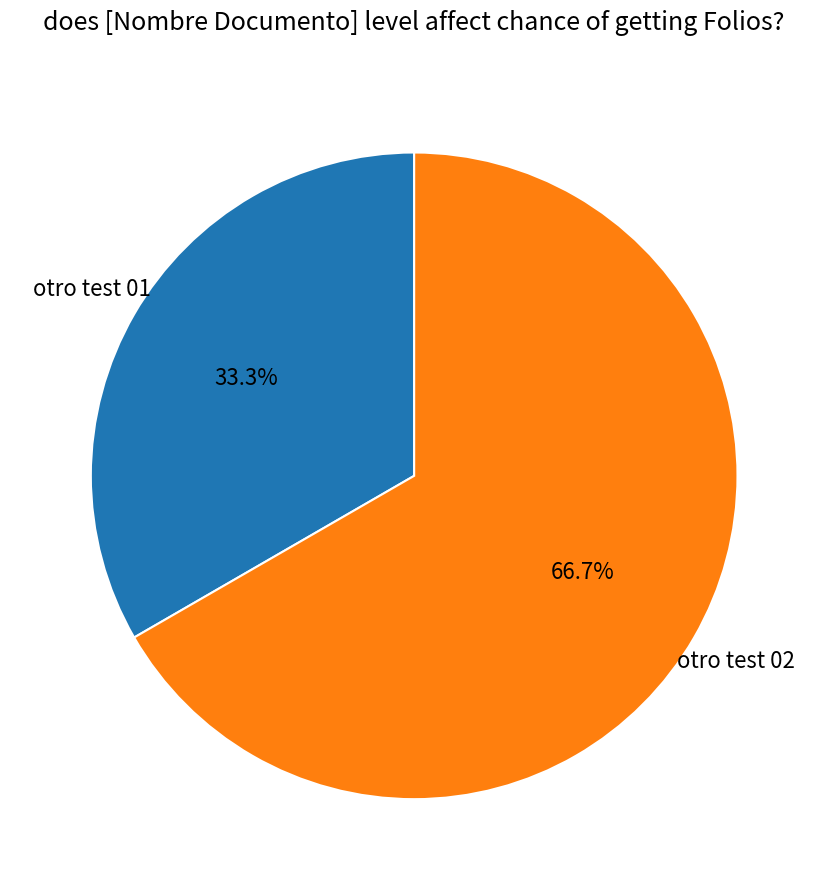

Does any single category account for the majority?

Yes